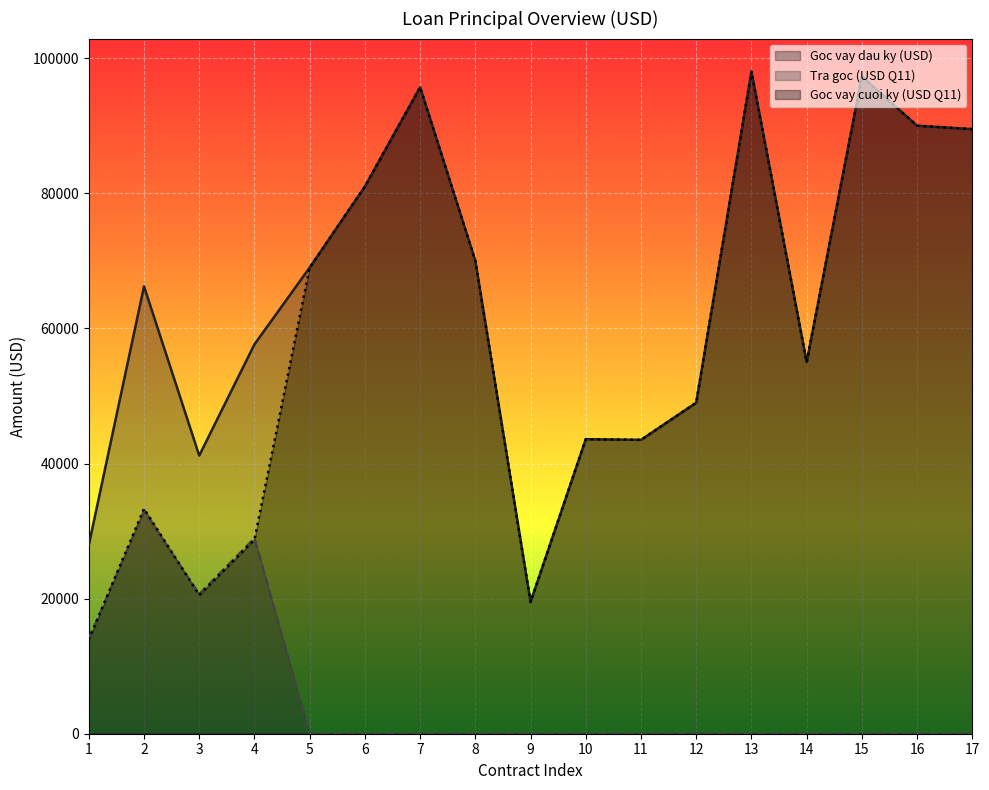

How many data points in Goc vay dau ky (USD) are less than 66230?

8